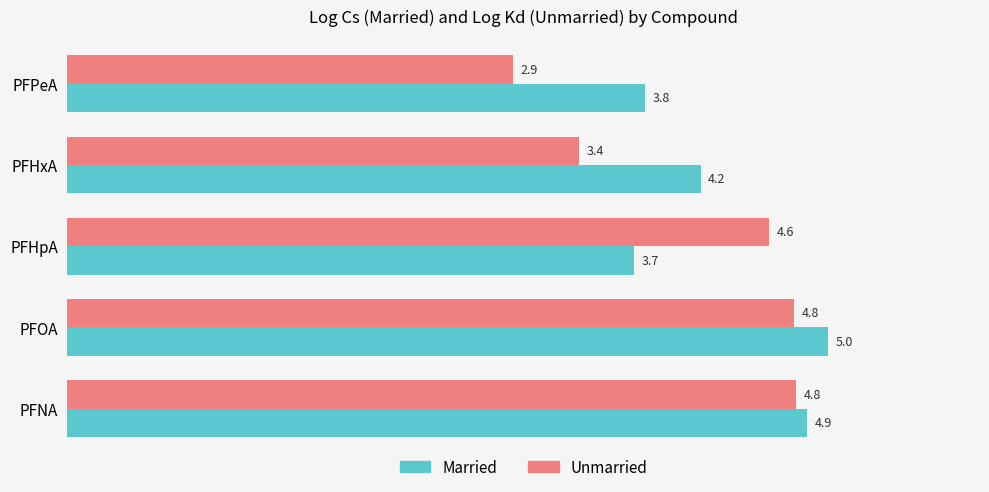

At which category is the sum across all series the highest?

PFOA